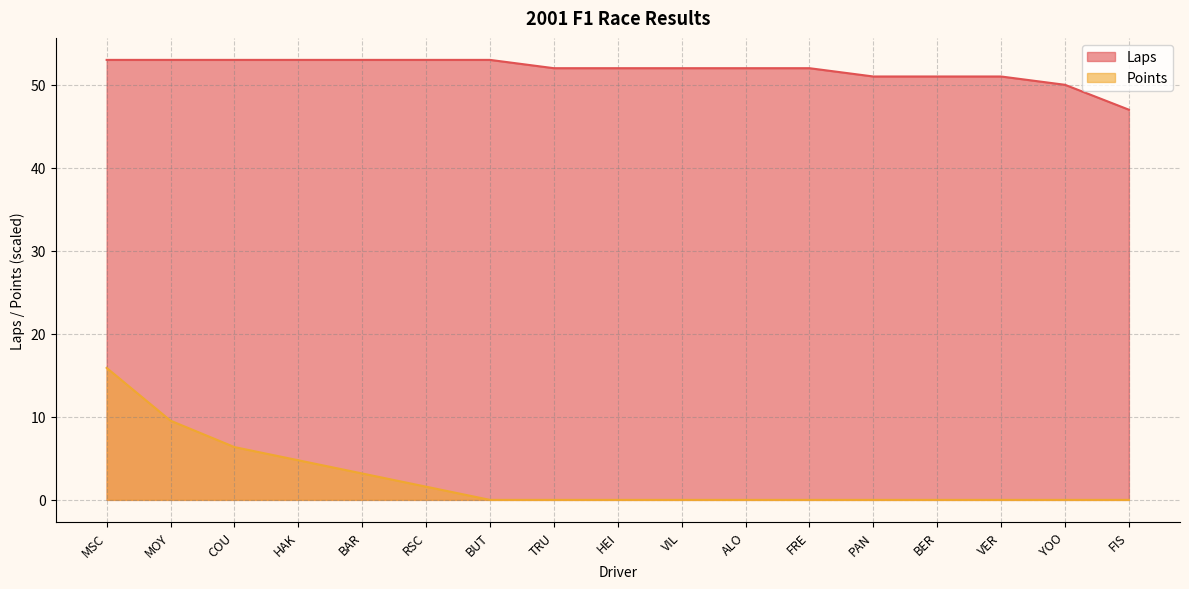

Is it true that Points equals -6.3 at FRE?

False